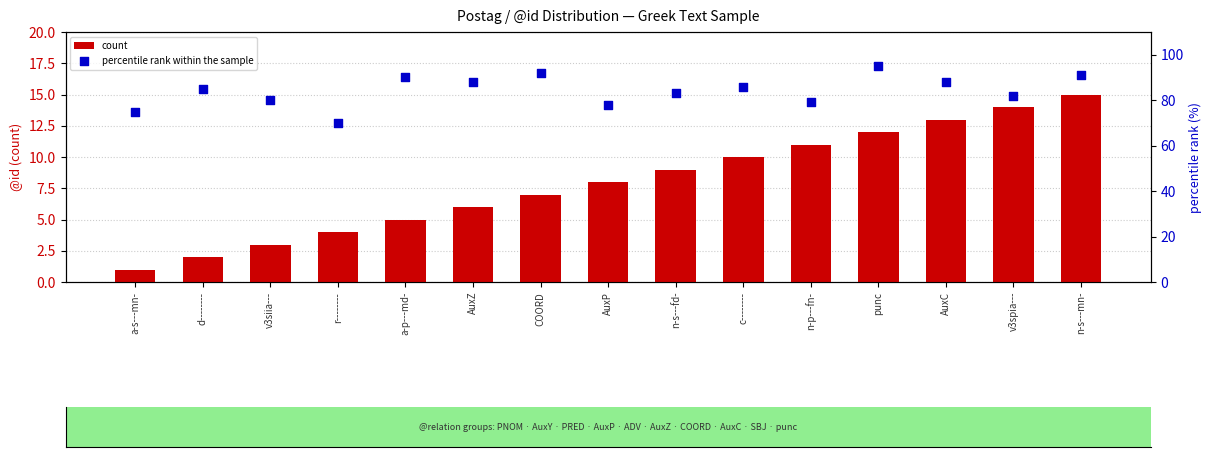

What is the total value across all series at c--------?

96